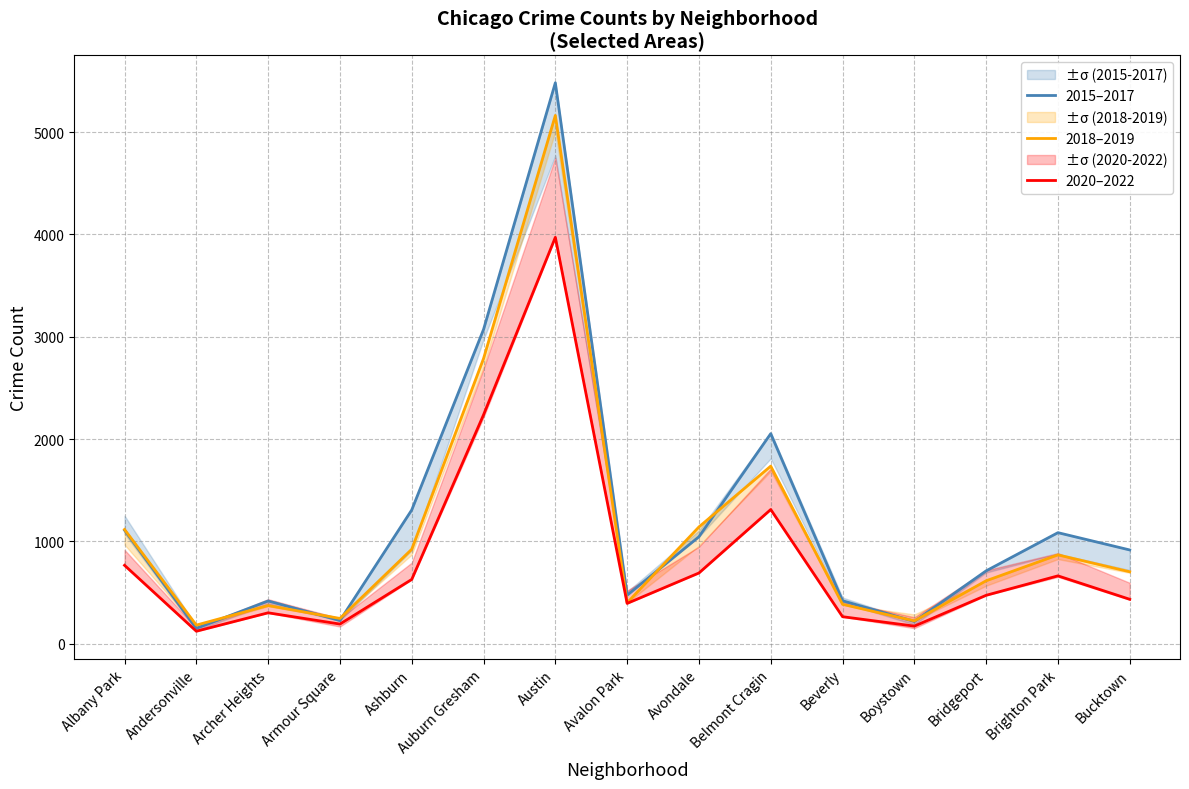

What is the value of the 2020–2022 point at the 9th from the left?

692